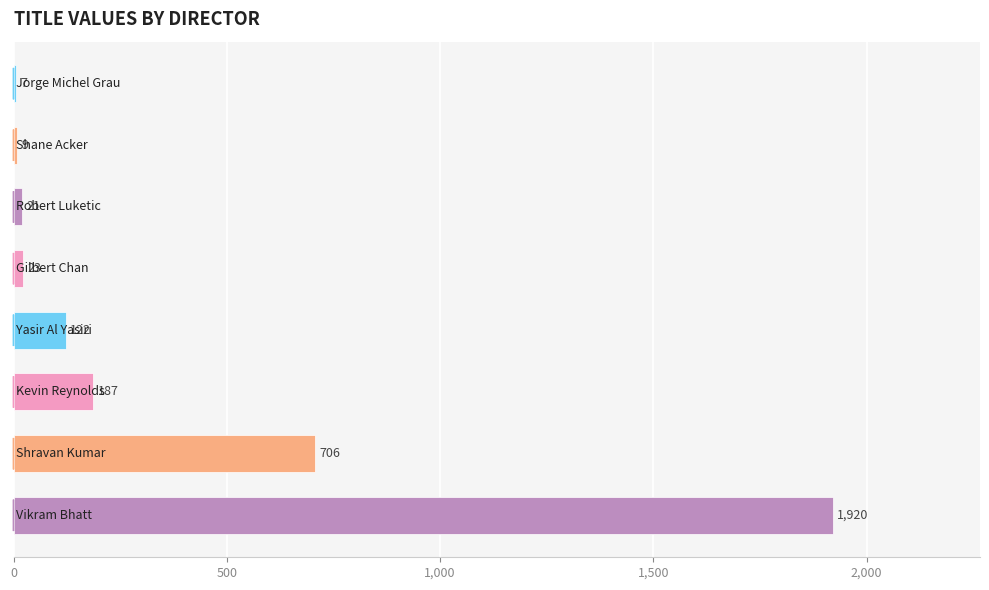

What is the sum of all values?

2995